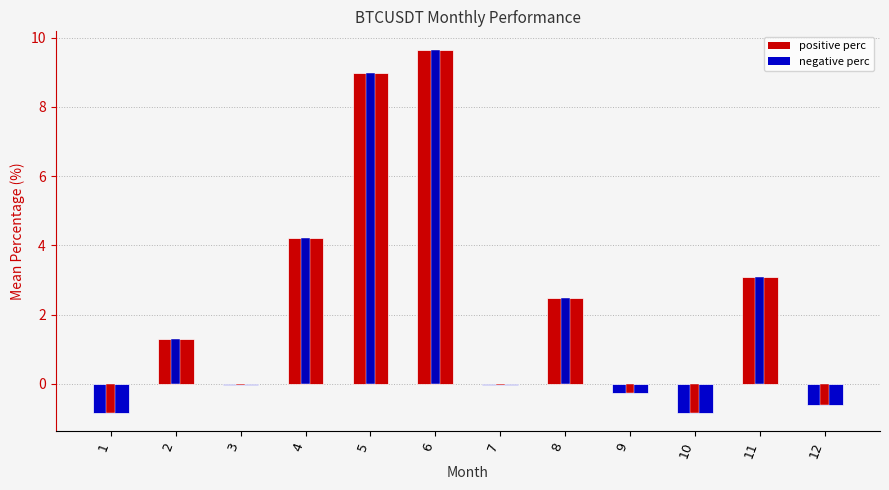

Which has a higher value, 7 or 8?

8